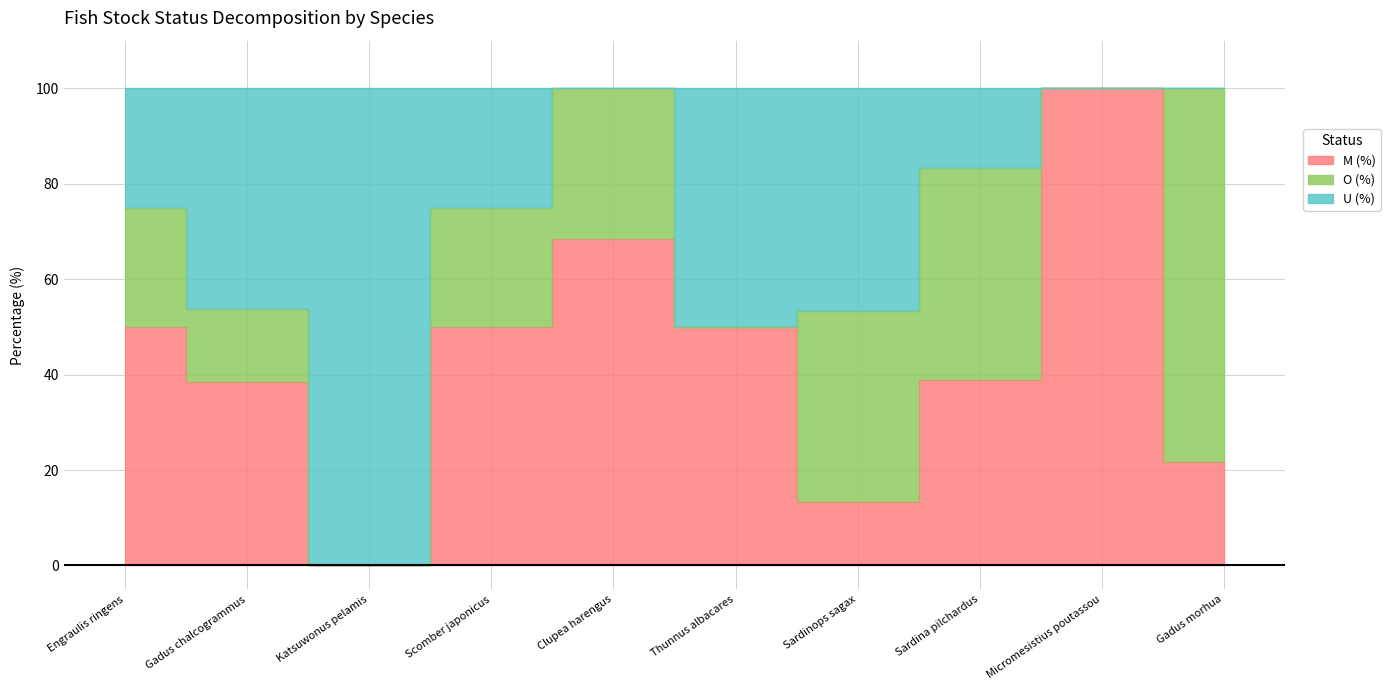

What is the value of the M (%) point at the 8th from the left?

38.9